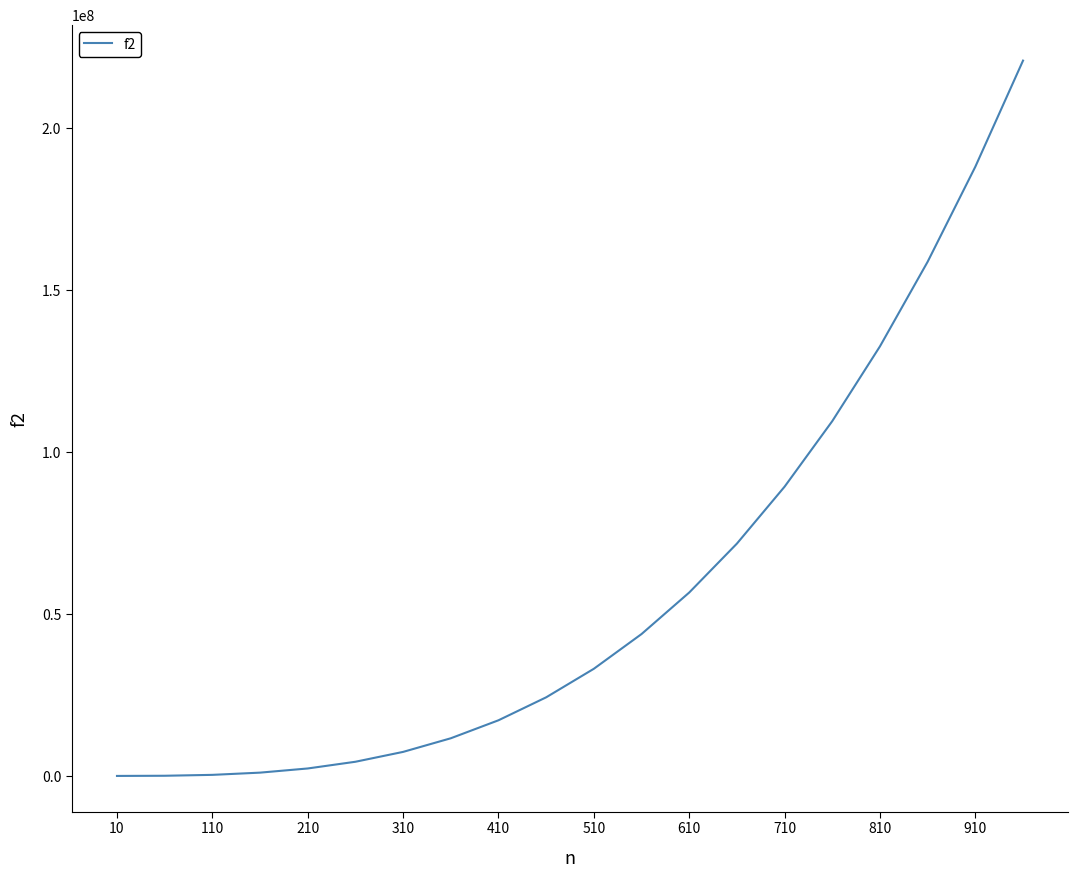

What is the maximum value shown in the chart?

220953600